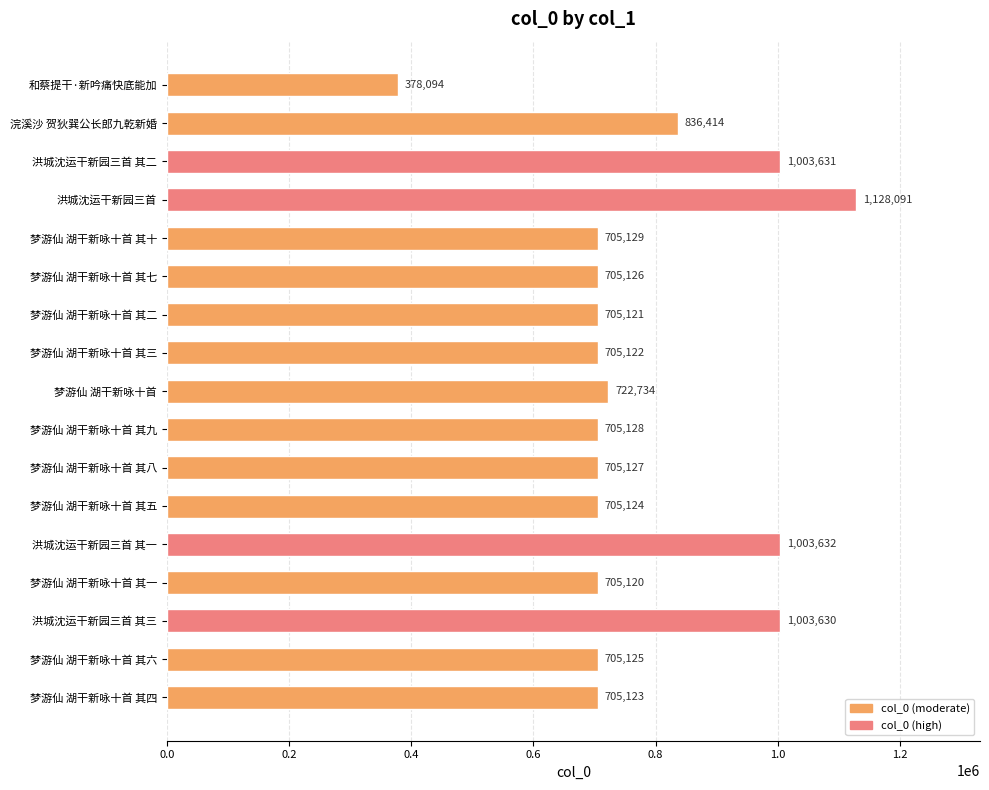

What is the ratio of the value at 梦游仙 湖干新咏十首 其四 to the value at 浣溪沙 贺狄巽公长郎九乾新婚?

0.8